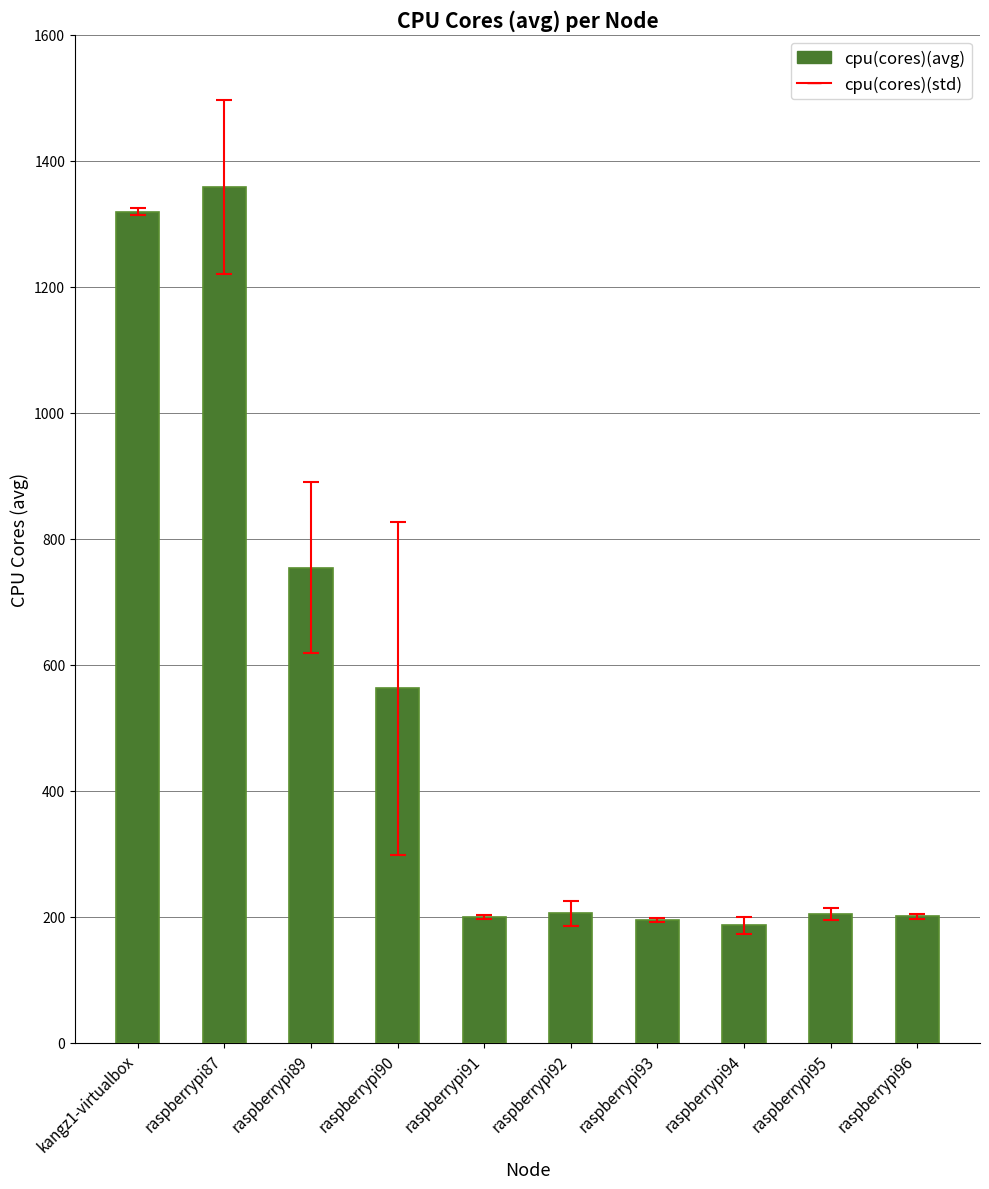

What is the change in value from raspberrypi95 to raspberrypi96?

-3.9